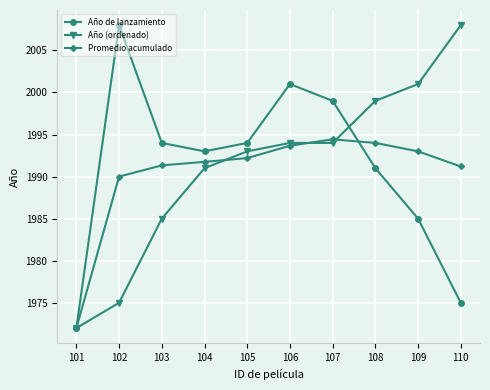

Is this an area chart (filled region under the line)?

No